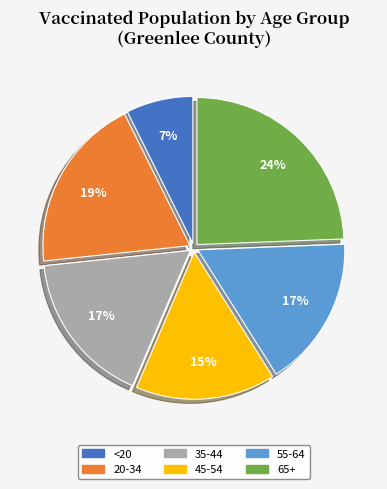

To the nearest percent, what percentage of the pie is 55-64?

17%